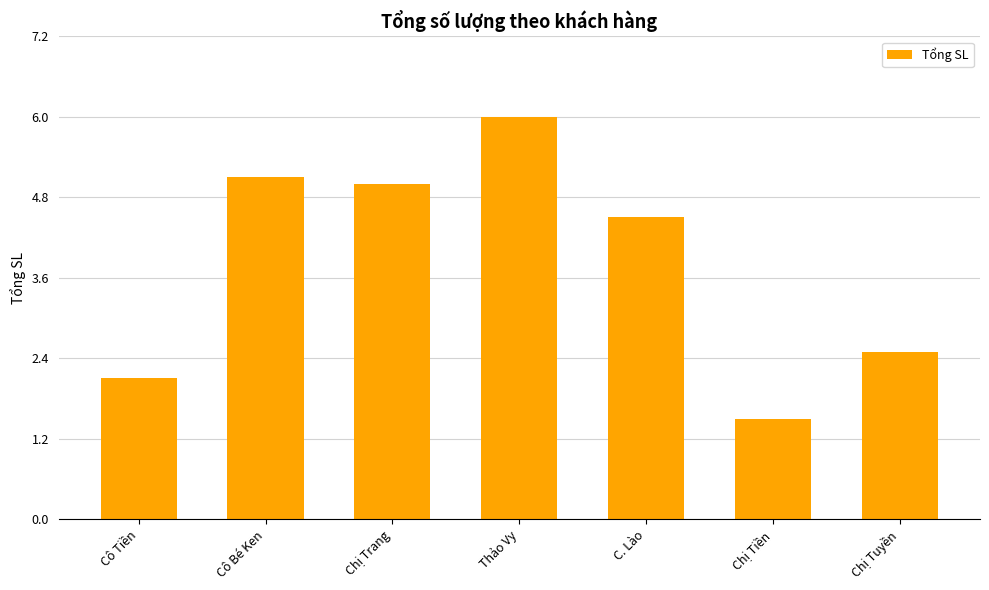

Reading left to right, extract all data points from this chart.

Cô Tiền=2.1	Cô Bé Ken=5.1	Chị Trang=5.0	Thảo Vy=6.0	C. Lào=4.5	Chị Tiền=1.5	Chị Tuyền=2.5